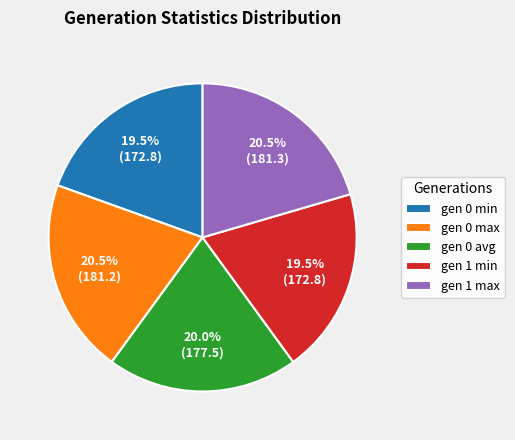

Combined, what portion of the pie is gen 0 min and gen 1 min?

39.0%